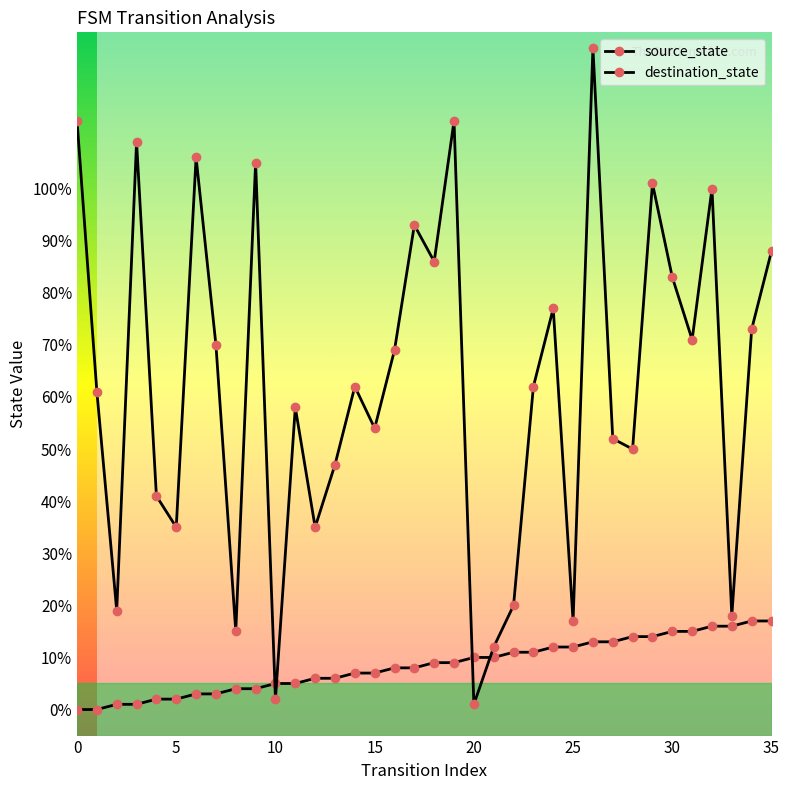

Reading right to left, list all the values displayed in this chart.

source_state: 17	17	16	16	15	15	14	14	13	13	12	12	11	11	10	10	9	9	8	8	7	7	6	6	5	5	4	4	3	3	2	2	1	1	0	0
destination_state: 88	73	18	100	71	83	101	50	52	127	17	77	62	20	12	1	113	86	93	69	54	62	47	35	58	2	105	15	70	106	35	41	109	19	61	113